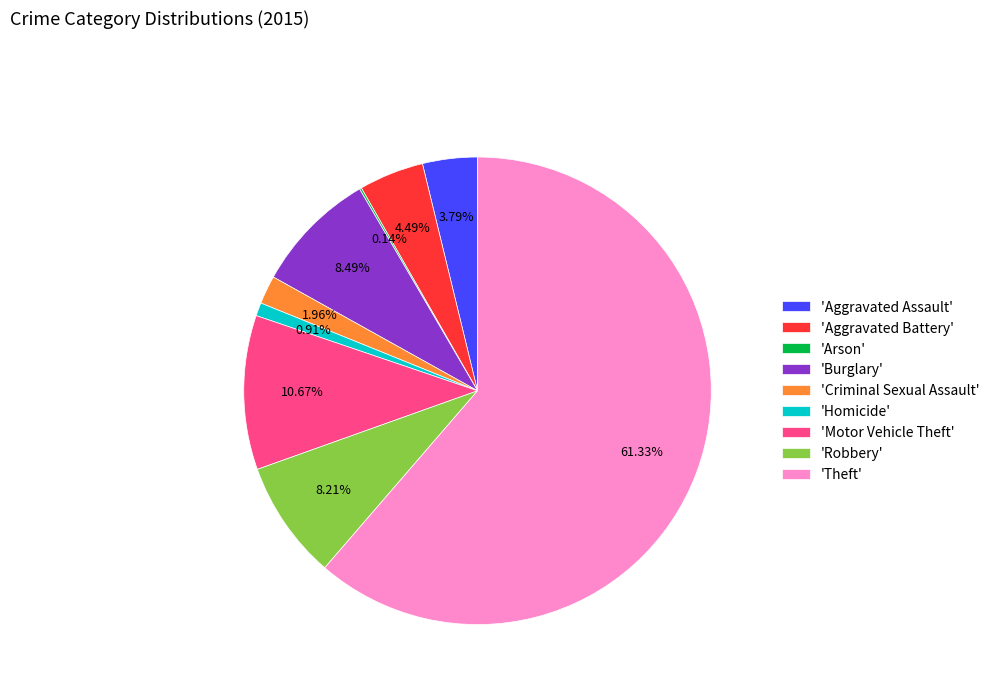

What is the majority slice?

'Theft'